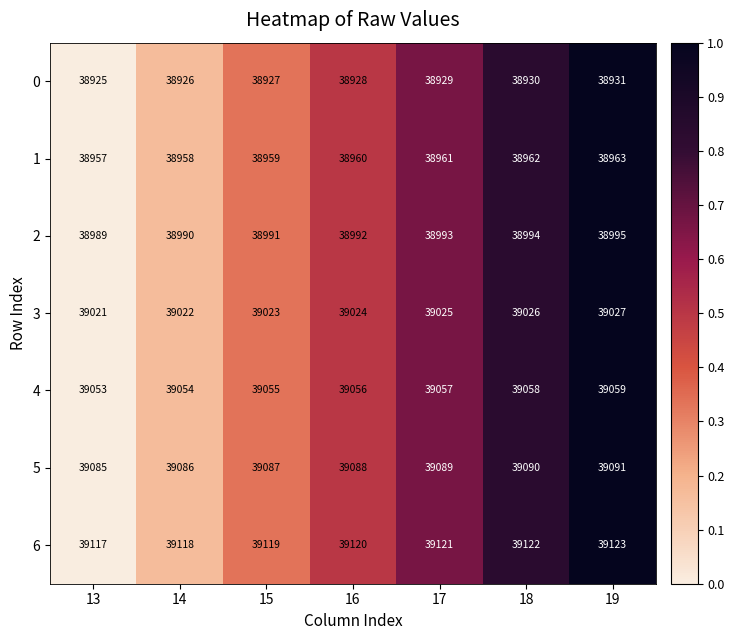

Which category has the highest value in the 3 series?

19